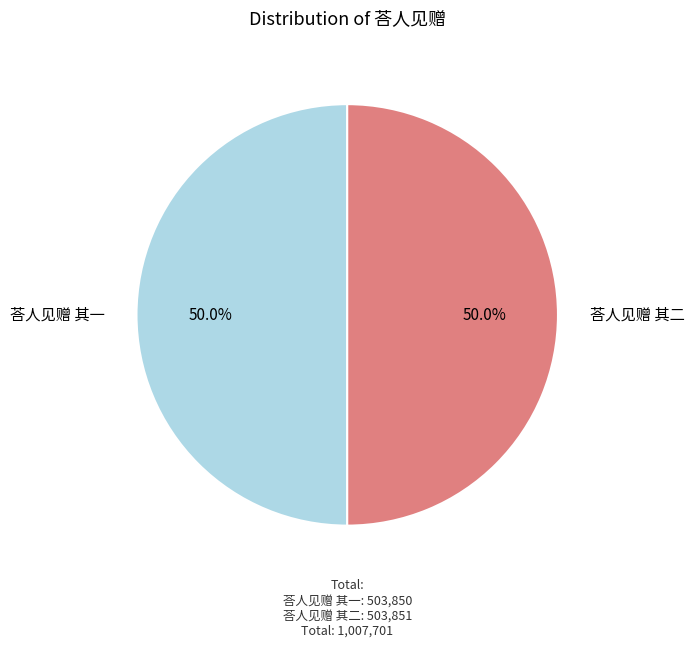

Is the sum of 荅人见赠 其二 and 荅人见赠 其一 greater than half?

Yes